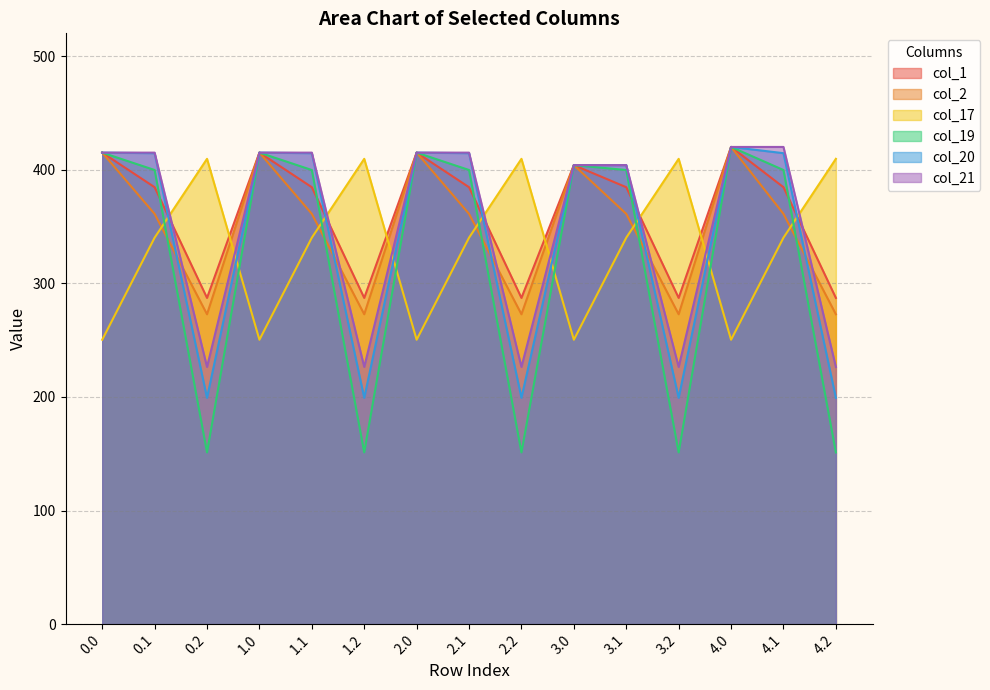

What is the maximum value for col_17?

409.5